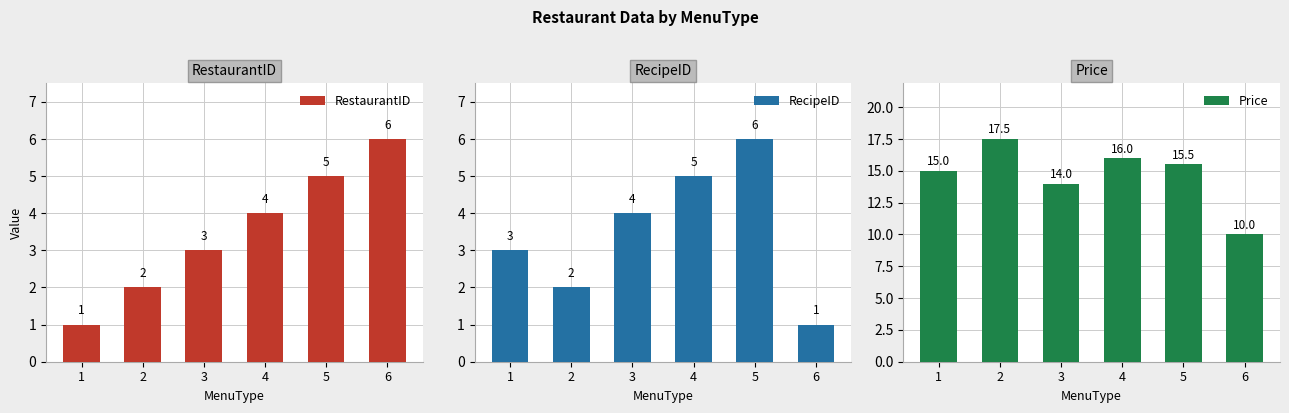

At which label does RecipeID first exceed 4?

4